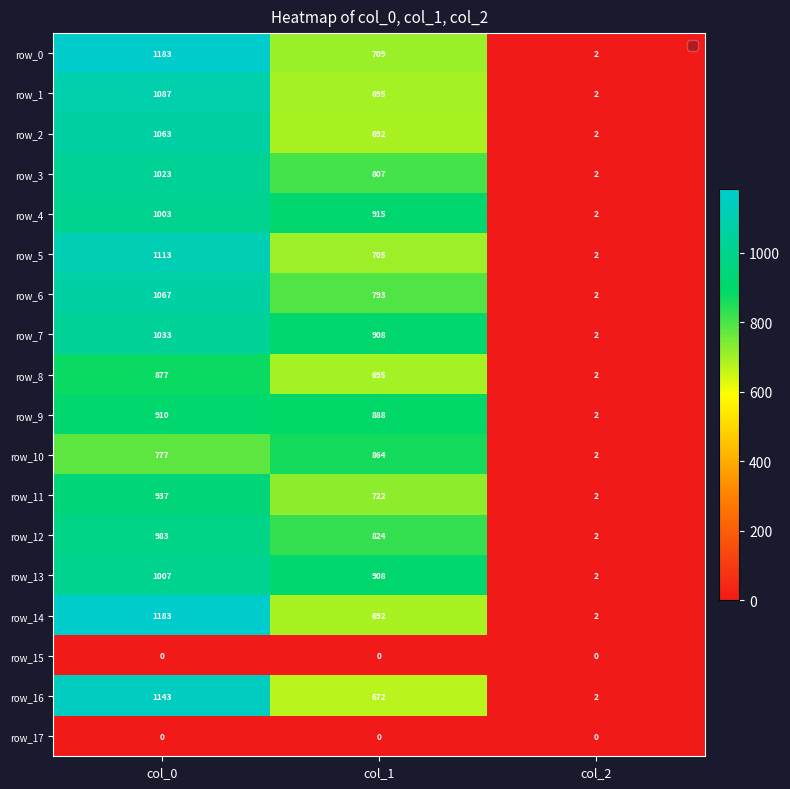

What is the difference between the highest and lowest values at col_2?

2